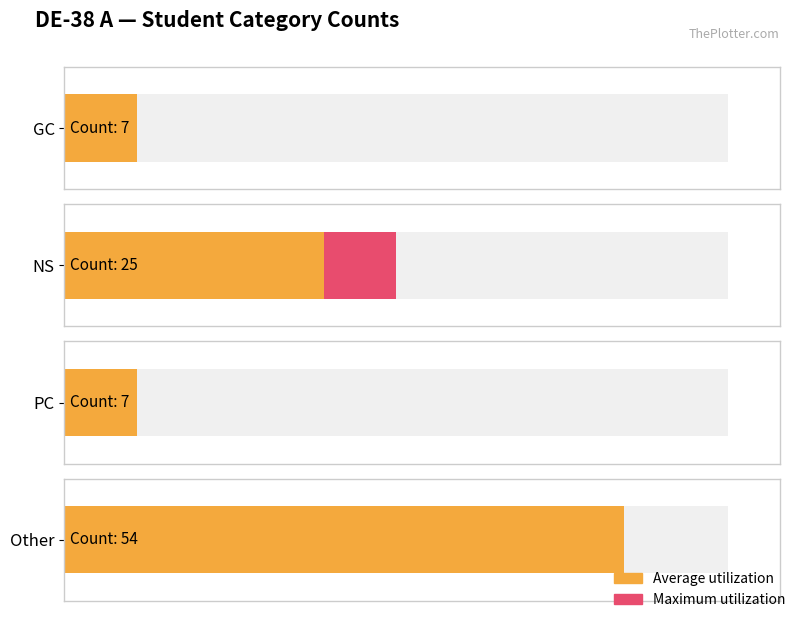

True or false: the data shows 7 at GC.

True